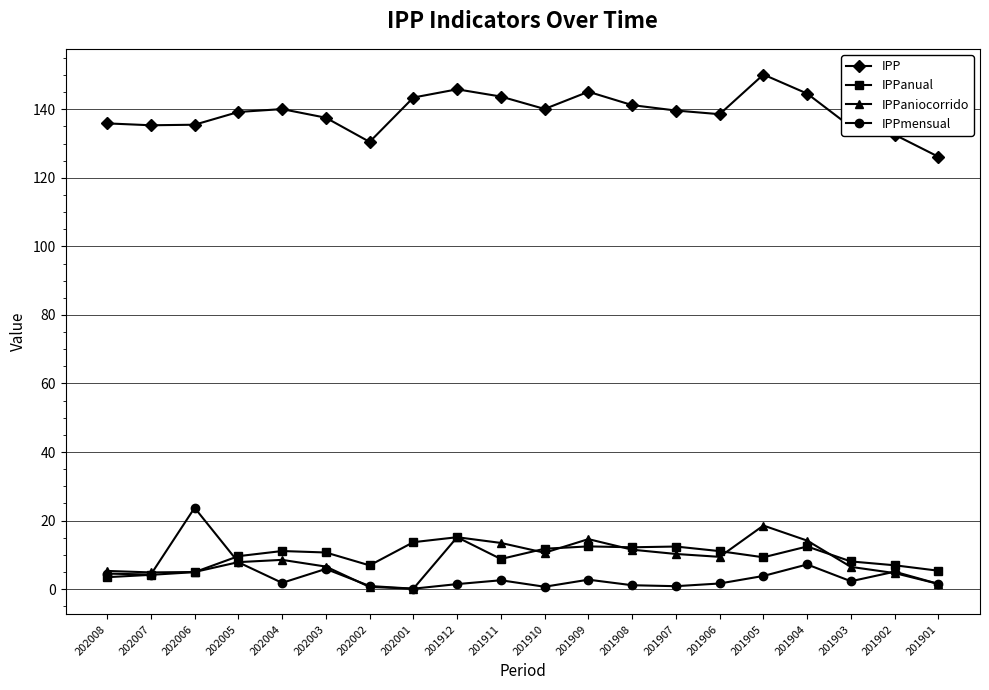

What is the spread (max minus min) of values at 201904?

137.4